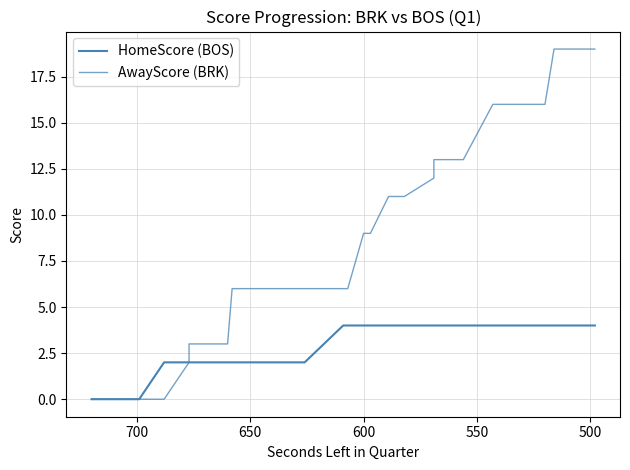

True or false: AwayScore (BRK) has more than 1 interior local peaks.

False